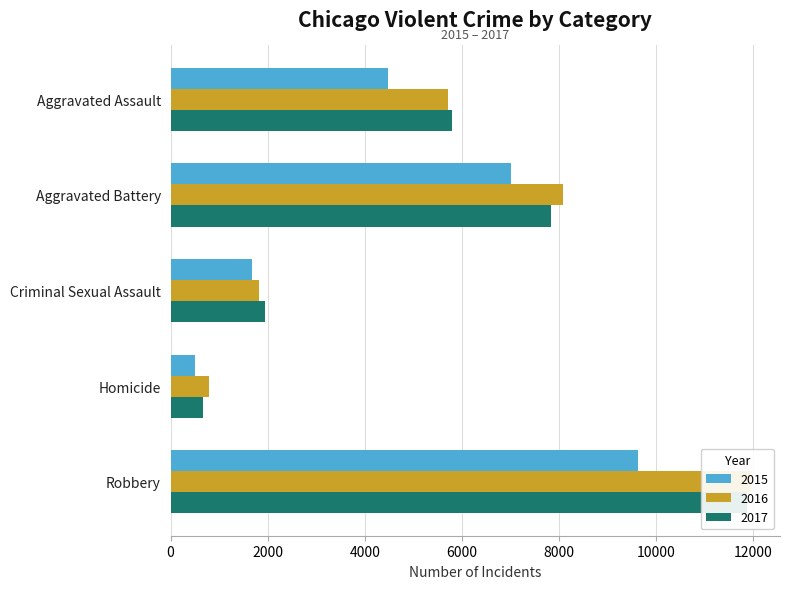

Are the bars horizontal?

Yes